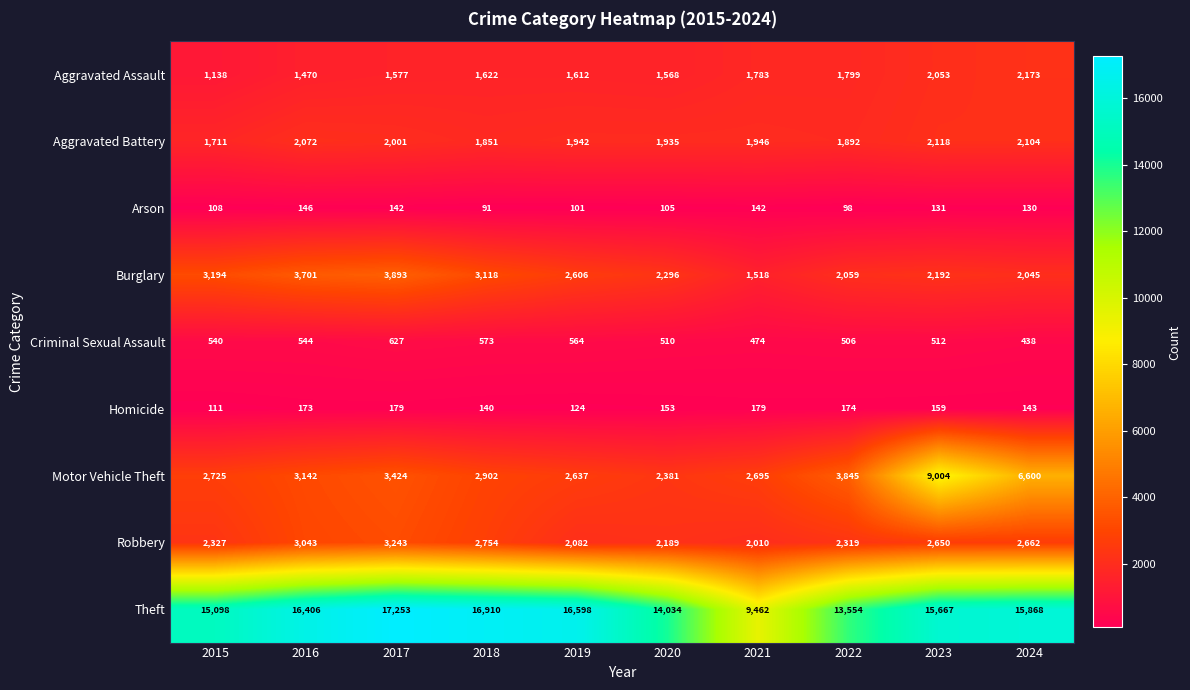

Which series has the largest range (max minus min)?

Theft